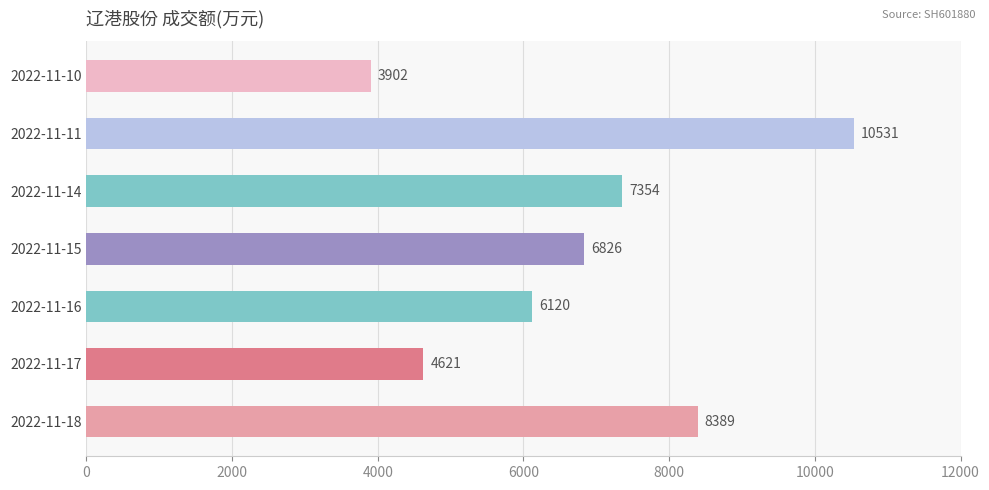

Does the chart contain any negative values?

No